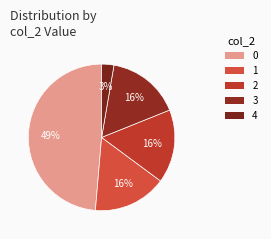

Count the number of slices in the pie.

5